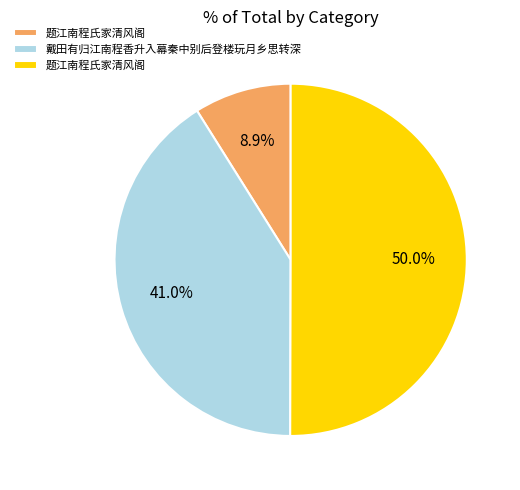

What is the smallest slice in the pie chart?

题江南程氏家清风阁